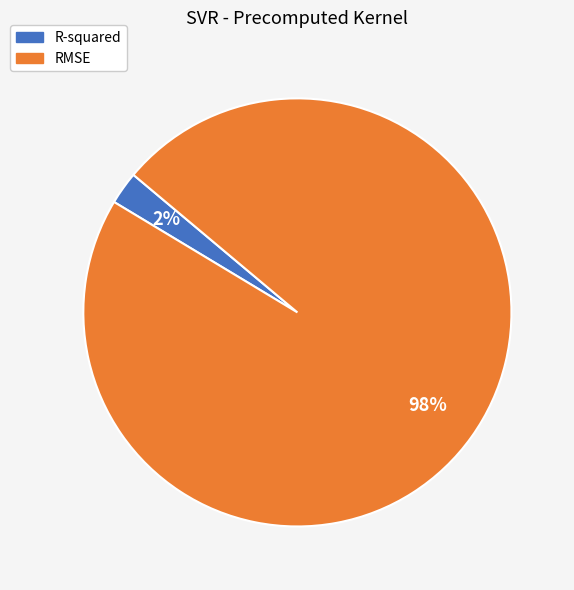

Which has a higher value, RMSE or R-squared?

RMSE